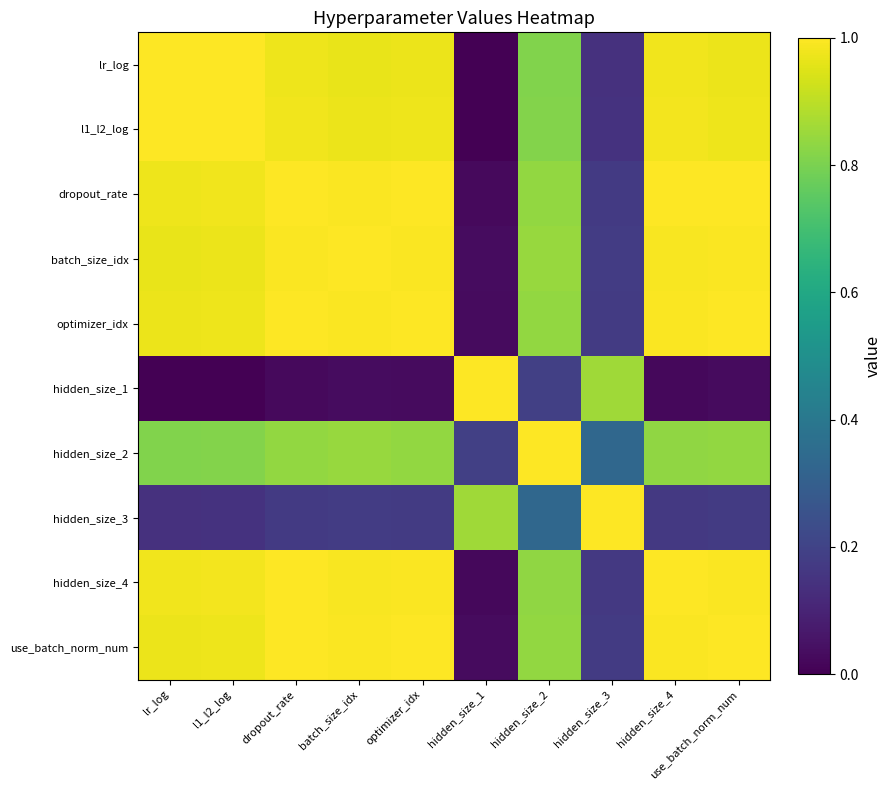

Reading right to left, extract all data points from this chart.

lr_log: use_batch_norm_num=1.0	hidden_size_4=1.0	hidden_size_3=0.1	hidden_size_2=0.8	hidden_size_1=0.0	optimizer_idx=1.0	batch_size_idx=1.0	dropout_rate=1.0	l1_l2_log=1.0	lr_log=1.0
l1_l2_log: use_batch_norm_num=1.0	hidden_size_4=1.0	hidden_size_3=0.1	hidden_size_2=0.8	hidden_size_1=0.0	optimizer_idx=1.0	batch_size_idx=1.0	dropout_rate=1.0	l1_l2_log=1.0	lr_log=1.0
dropout_rate: use_batch_norm_num=1.0	hidden_size_4=1.0	hidden_size_3=0.2	hidden_size_2=0.8	hidden_size_1=0.0	optimizer_idx=1.0	batch_size_idx=1.0	dropout_rate=1.0	l1_l2_log=1.0	lr_log=1.0
batch_size_idx: use_batch_norm_num=1.0	hidden_size_4=1.0	hidden_size_3=0.2	hidden_size_2=0.8	hidden_size_1=0.0	optimizer_idx=1.0	batch_size_idx=1.0	dropout_rate=1.0	l1_l2_log=1.0	lr_log=1.0
optimizer_idx: use_batch_norm_num=1.0	hidden_size_4=1.0	hidden_size_3=0.2	hidden_size_2=0.8	hidden_size_1=0.0	optimizer_idx=1.0	batch_size_idx=1.0	dropout_rate=1.0	l1_l2_log=1.0	lr_log=1.0
hidden_size_1: use_batch_norm_num=0.0	hidden_size_4=0.0	hidden_size_3=0.9	hidden_size_2=0.2	hidden_size_1=1.0	optimizer_idx=0.0	batch_size_idx=0.0	dropout_rate=0.0	l1_l2_log=0.0	lr_log=0.0
hidden_size_2: use_batch_norm_num=0.8	hidden_size_4=0.8	hidden_size_3=0.3	hidden_size_2=1.0	hidden_size_1=0.2	optimizer_idx=0.8	batch_size_idx=0.8	dropout_rate=0.8	l1_l2_log=0.8	lr_log=0.8
hidden_size_3: use_batch_norm_num=0.2	hidden_size_4=0.2	hidden_size_3=1.0	hidden_size_2=0.3	hidden_size_1=0.9	optimizer_idx=0.2	batch_size_idx=0.2	dropout_rate=0.2	l1_l2_log=0.1	lr_log=0.1
hidden_size_4: use_batch_norm_num=1.0	hidden_size_4=1.0	hidden_size_3=0.2	hidden_size_2=0.8	hidden_size_1=0.0	optimizer_idx=1.0	batch_size_idx=1.0	dropout_rate=1.0	l1_l2_log=1.0	lr_log=1.0
use_batch_norm_num: use_batch_norm_num=1.0	hidden_size_4=1.0	hidden_size_3=0.2	hidden_size_2=0.8	hidden_size_1=0.0	optimizer_idx=1.0	batch_size_idx=1.0	dropout_rate=1.0	l1_l2_log=1.0	lr_log=1.0